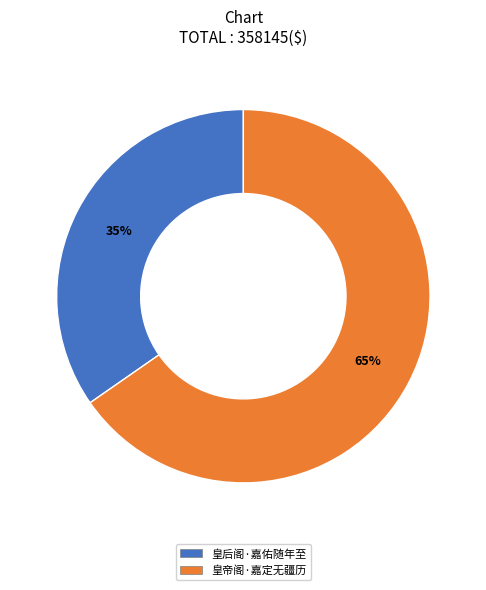

Count the number of slices in the pie.

2